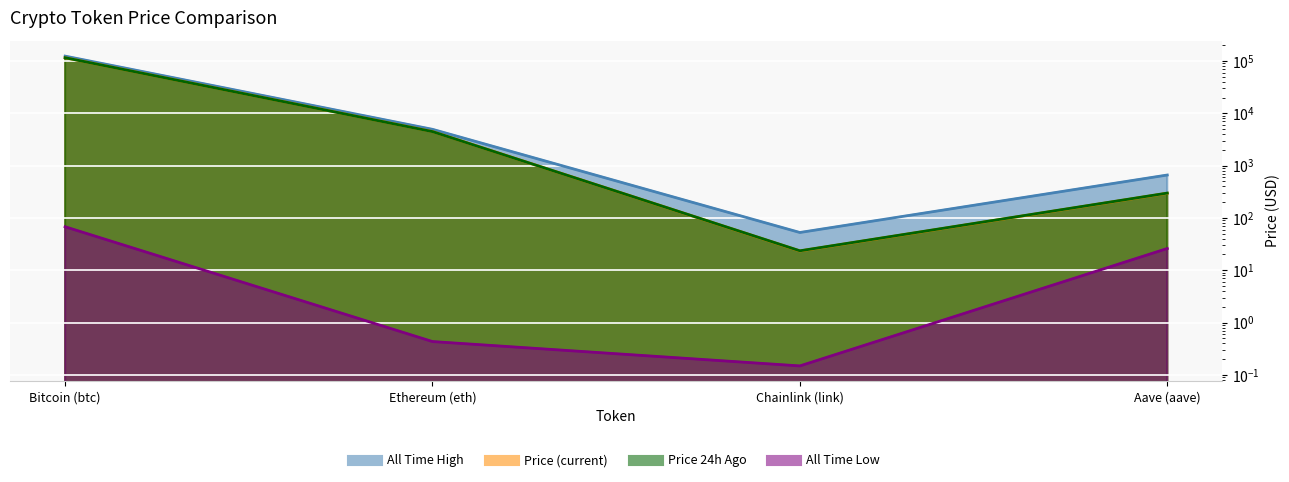

Which series has the largest total across all categories?

allTimeHigh